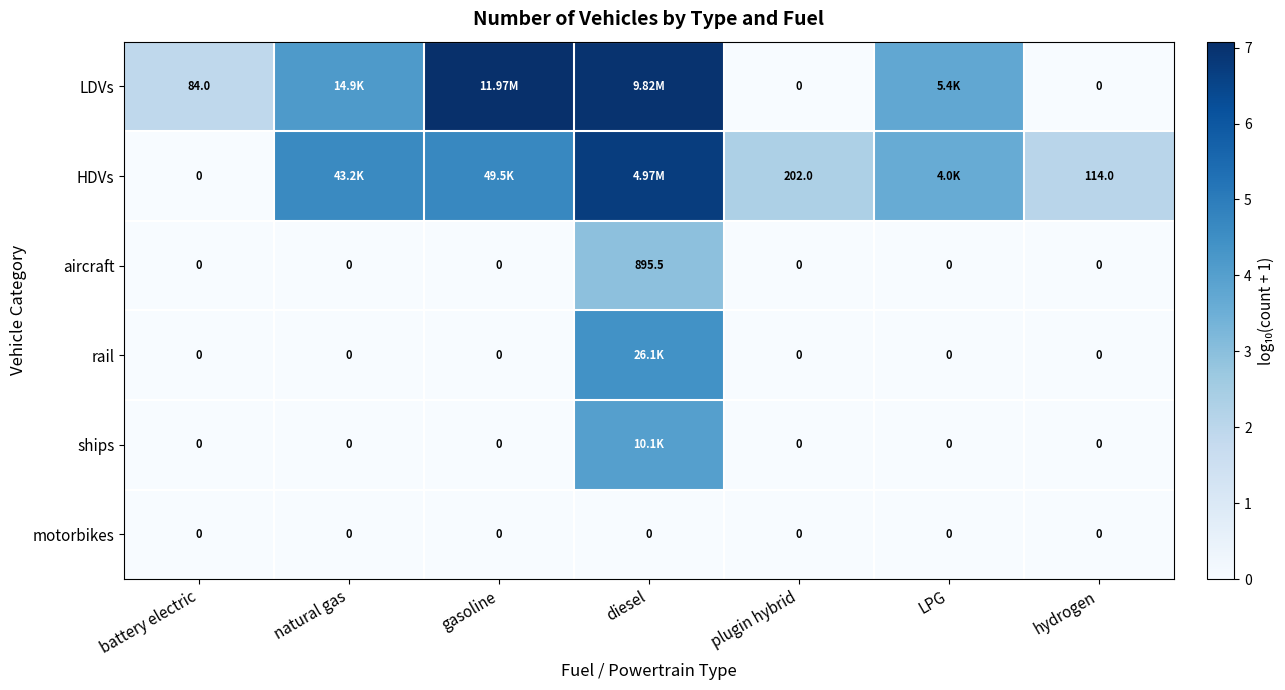

Between battery electric and plugin hybrid, which series saw the biggest shift?

HDVs